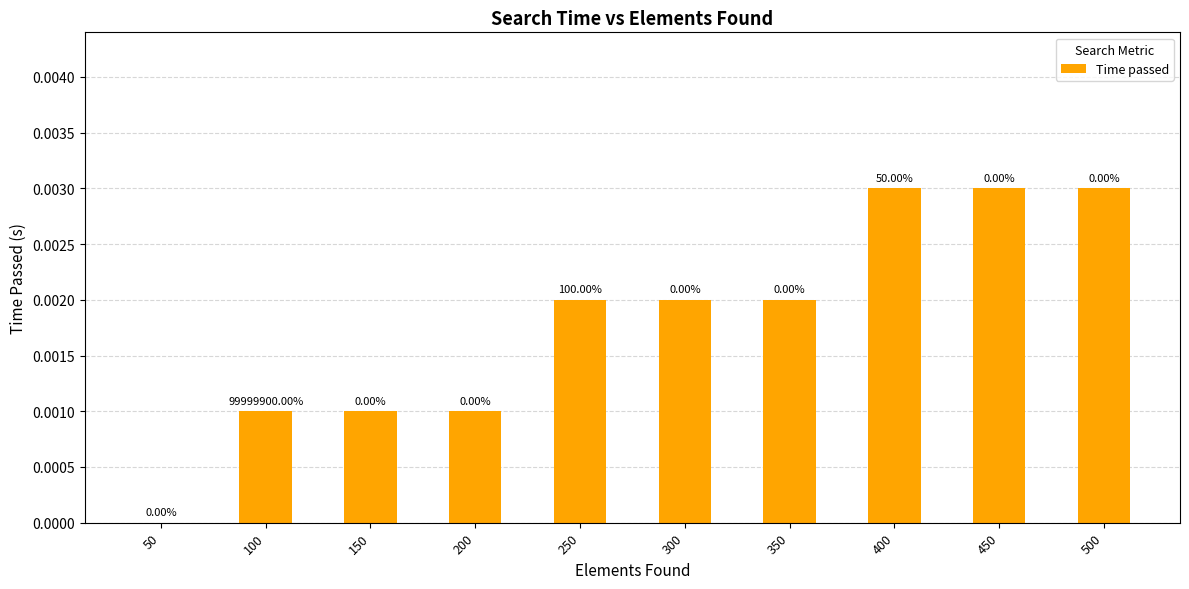

How many values are above zero?

9